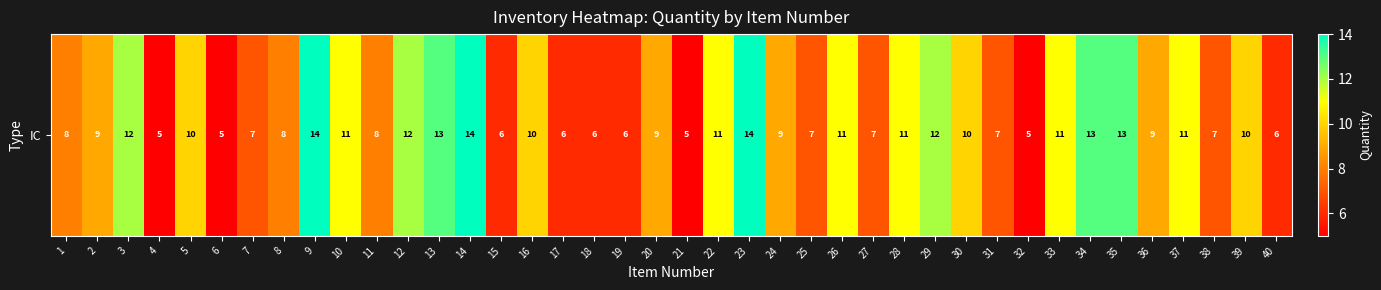

What is the difference between the maximum and minimum values?

9